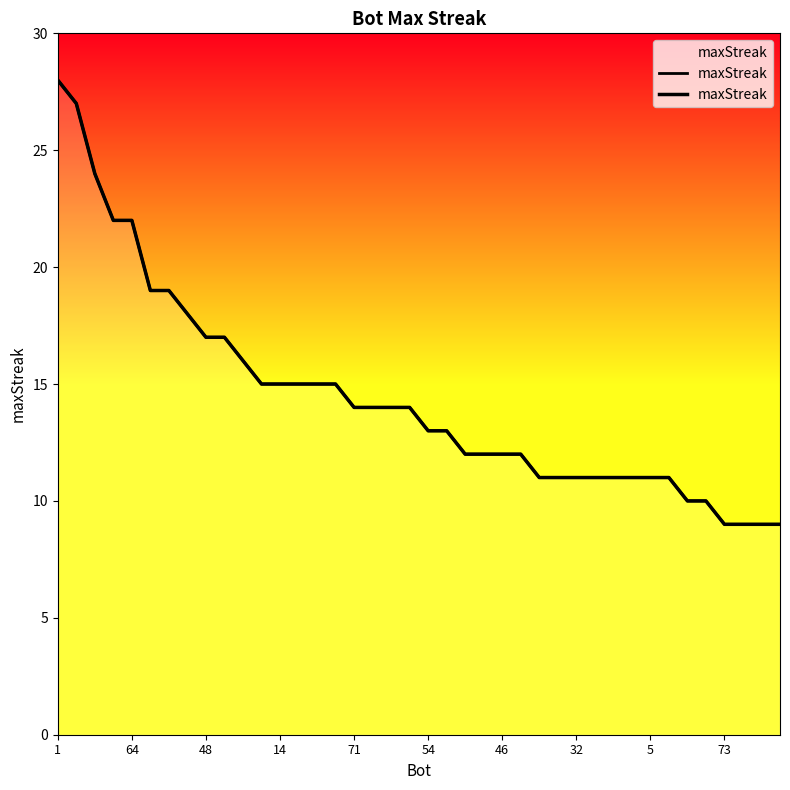

Read the value at 71, to the nearest 10.

10